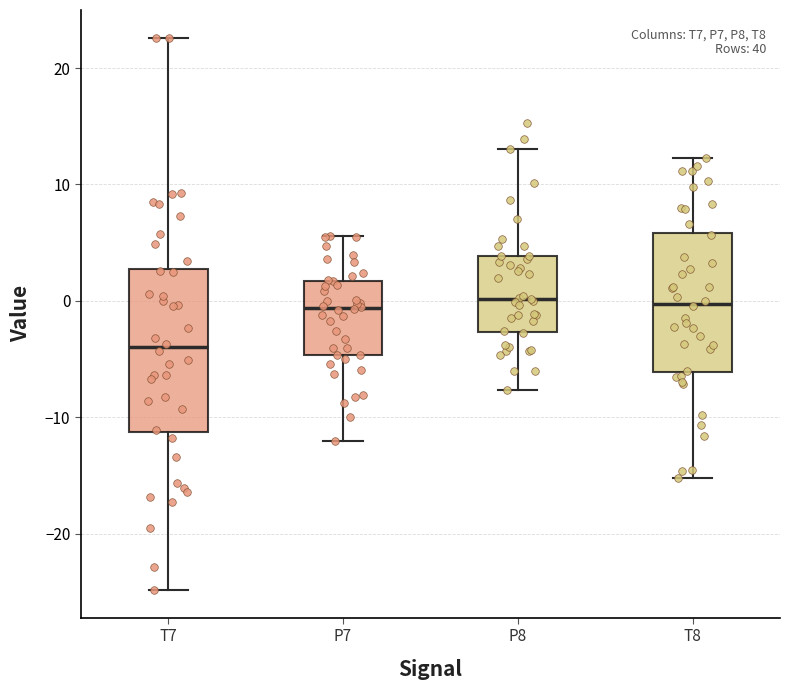

Which box's median line is the lowest?

T7